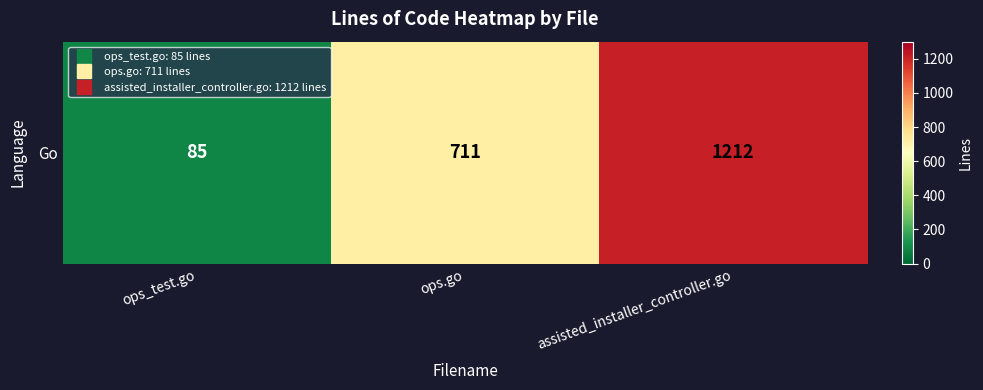

True or false: the data shows 153 at ops_test.go.

False